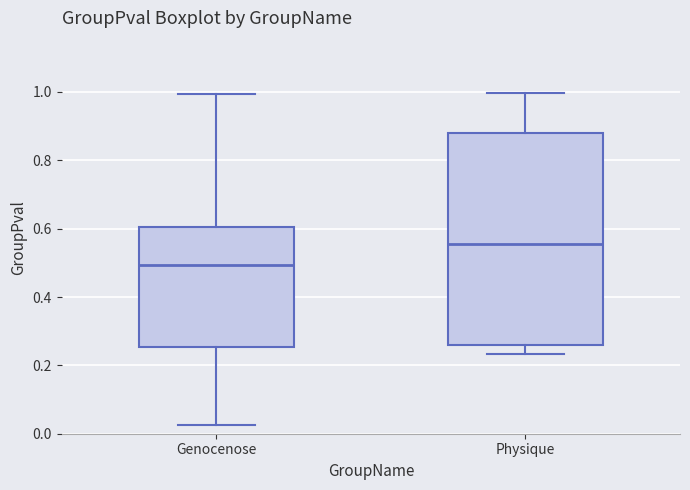

Where does the upper whisker of the box for Genocenose end on the y-axis? The values are not printed on the chart, so give them approximately, as read against the axis.

1.00